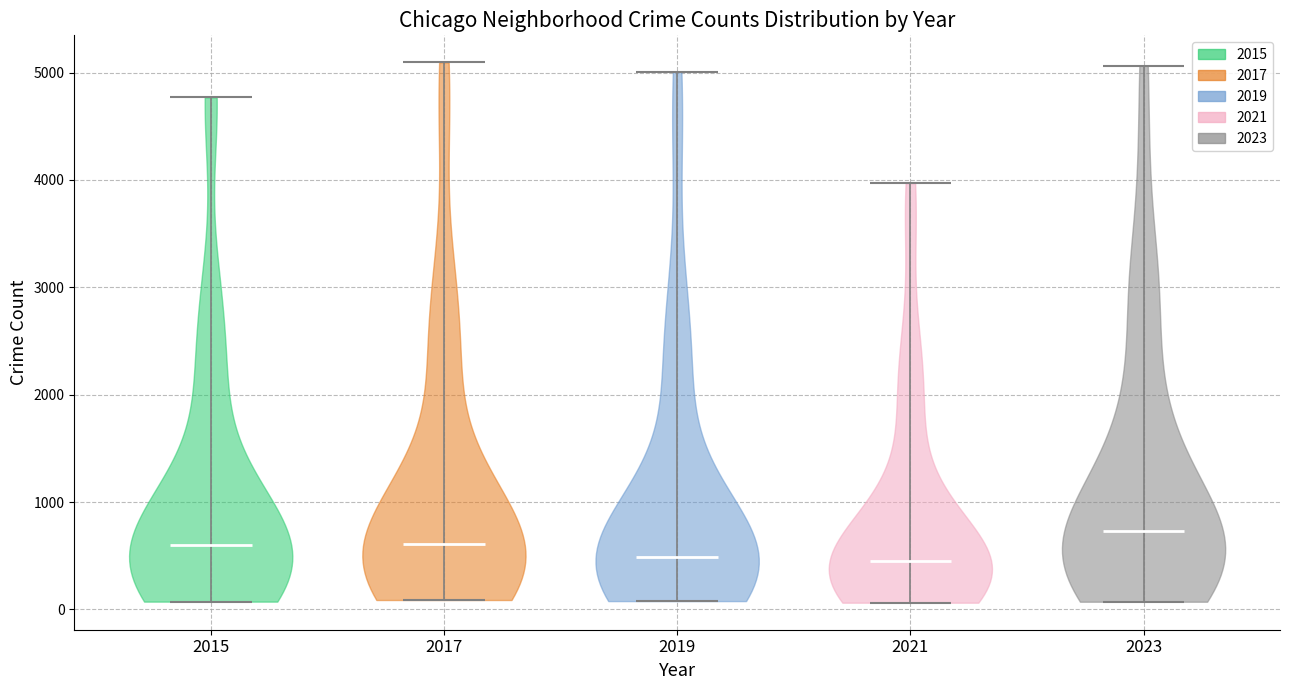

Reading left to right, read every violin against the y-axis: where its median line is, and the lowest and highest points it reaches. The values are not printed on the chart, so give them approximately, as read against the axis.

2015: median line 600, lowest point 100, highest point 4800
2017: median line 600, lowest point 100, highest point 5100
2019: median line 500, lowest point 100, highest point 5000
2021: median line 500, lowest point 100, highest point 4000
2023: median line 700, lowest point 100, highest point 5100